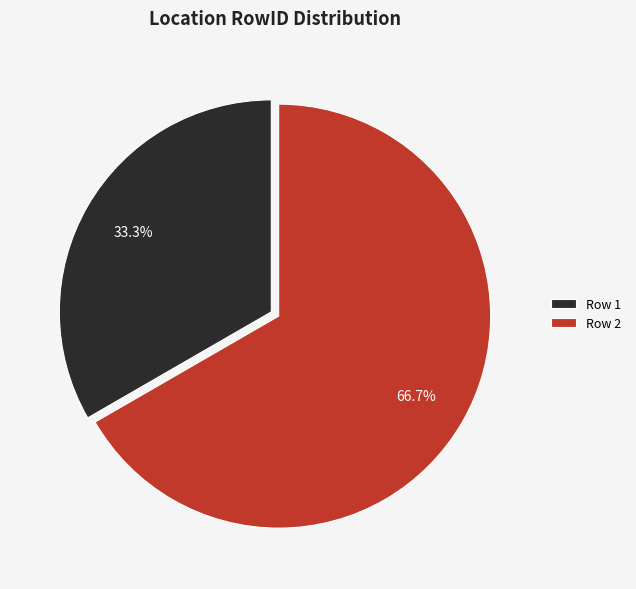

The Row 1 slice represents 39% of the pie. True or false?

False